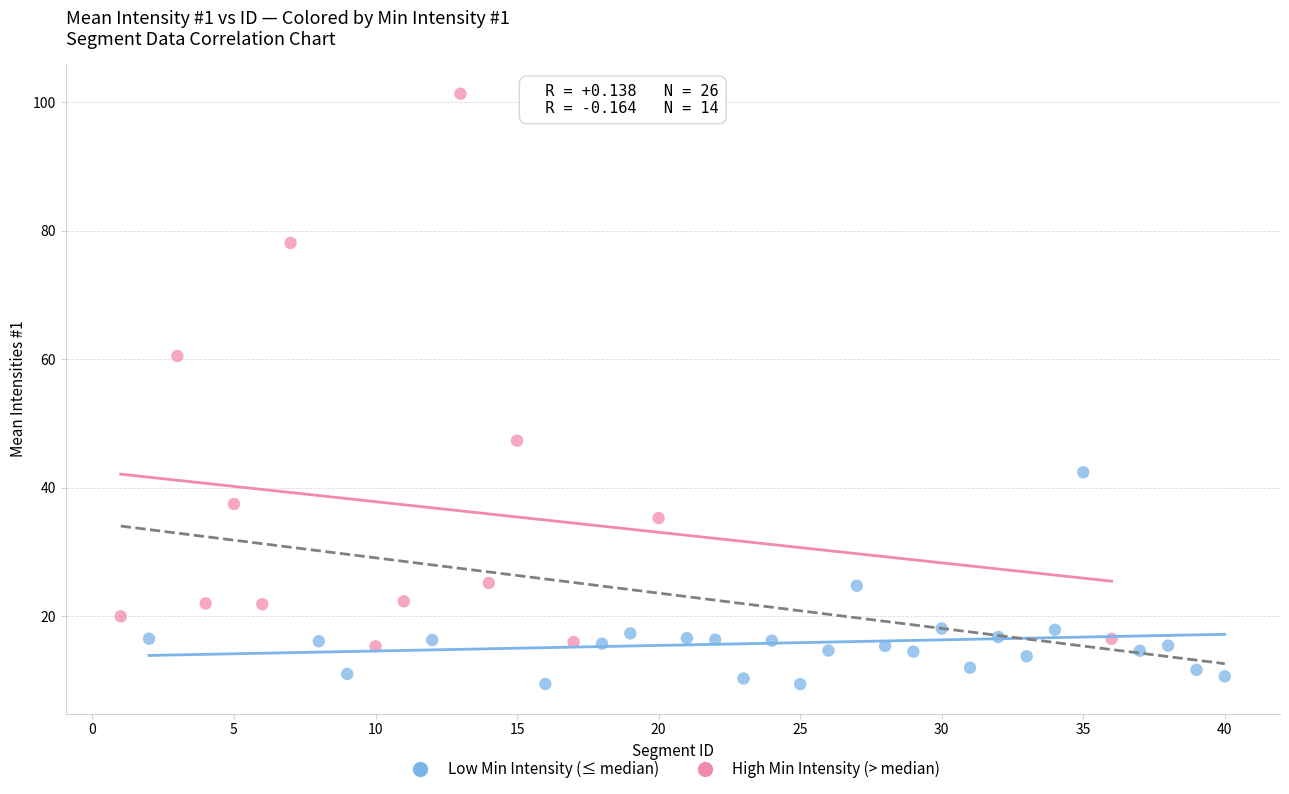

Which series reaches the maximum Y coordinate?

High Min Intensity (> median)